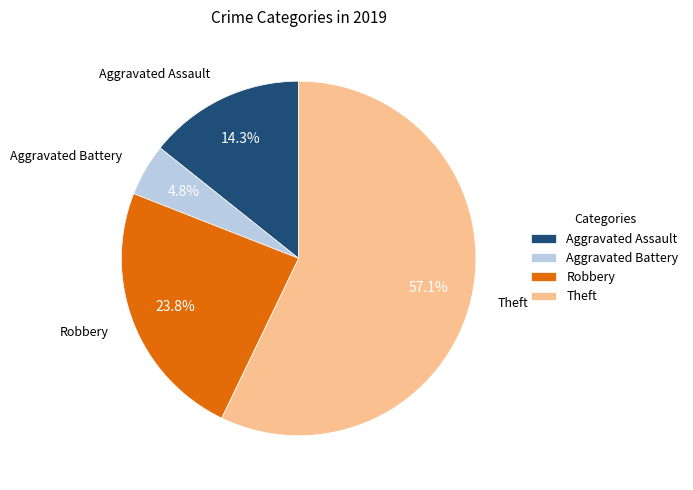

What percentage is the Robbery slice, to the nearest percent?

24%